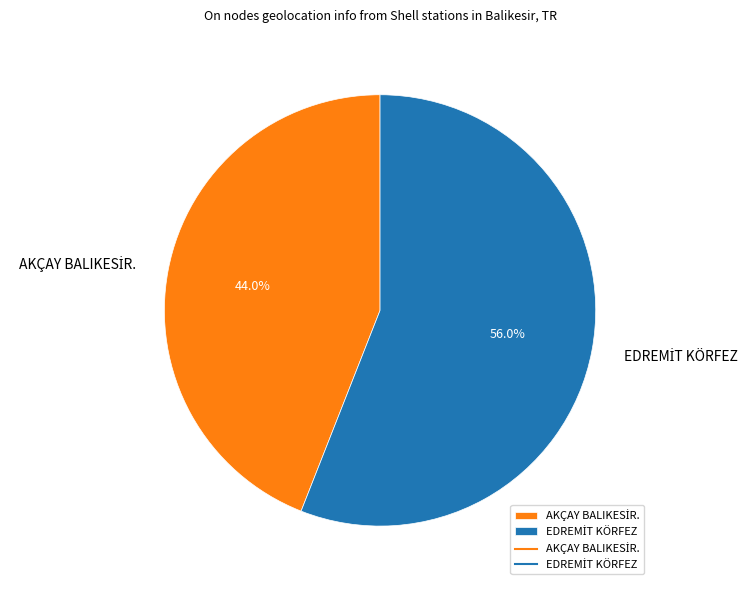

Is there any slice that represents more than half of the pie?

Yes